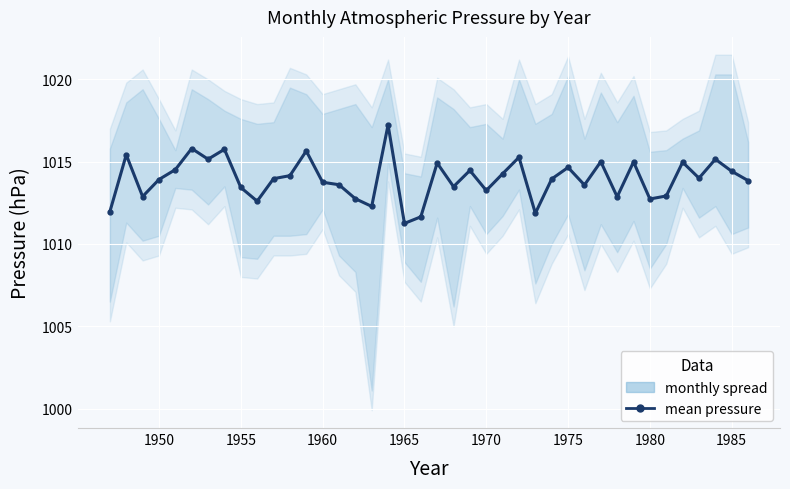

What is the average value?

1014.0